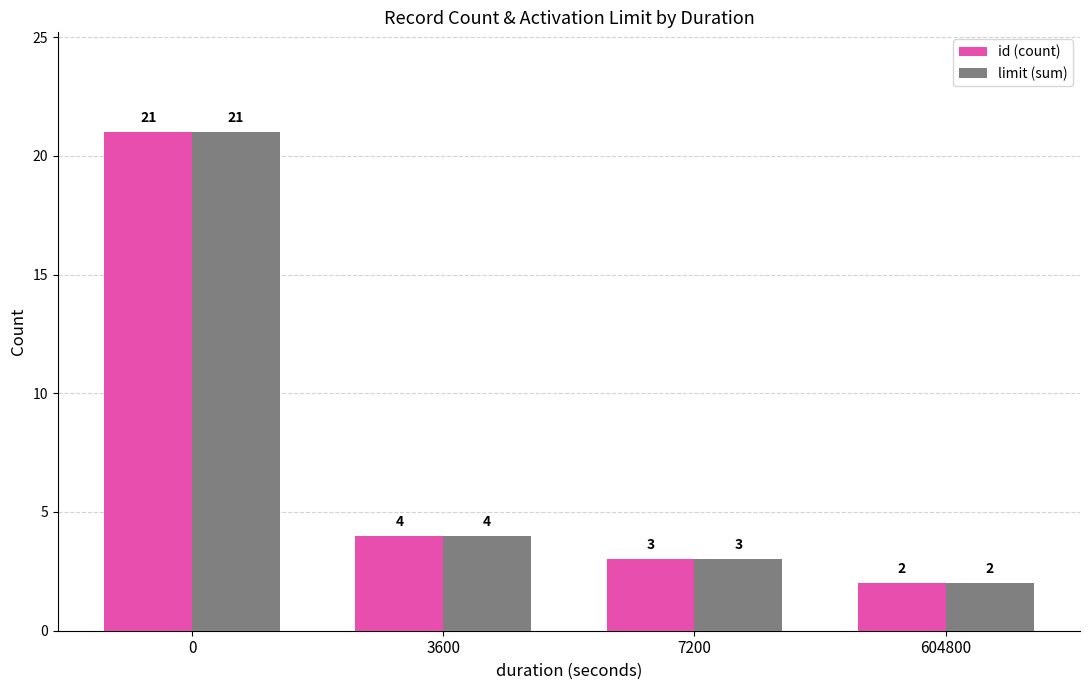

What are all the series names shown in the legend?

id (count), limit (sum)